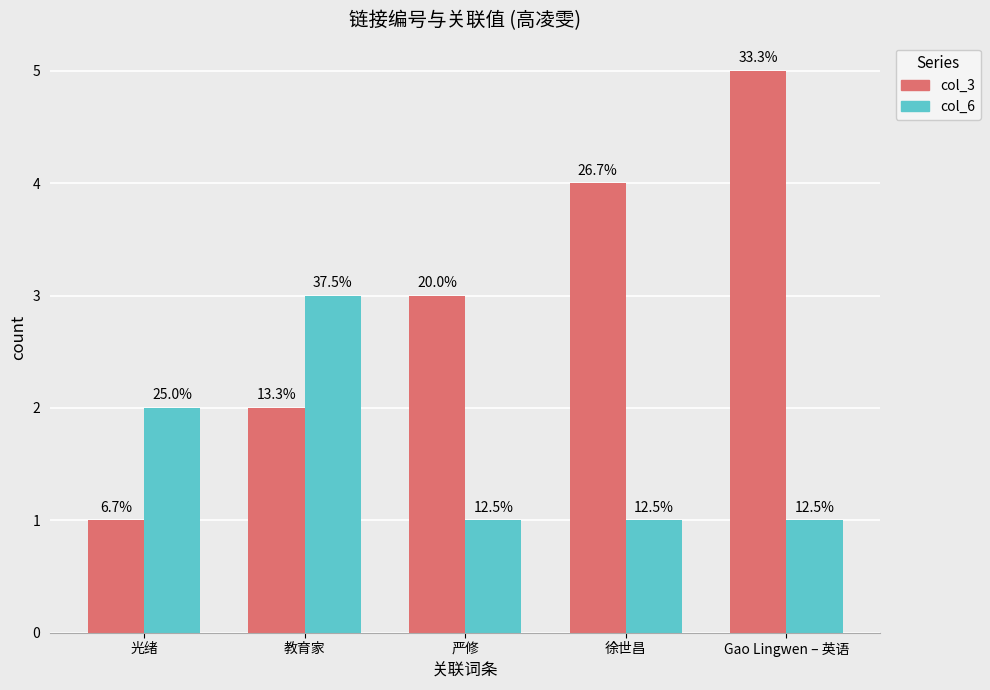

The value of col_6 at 教育家 is 1. True or false?

False